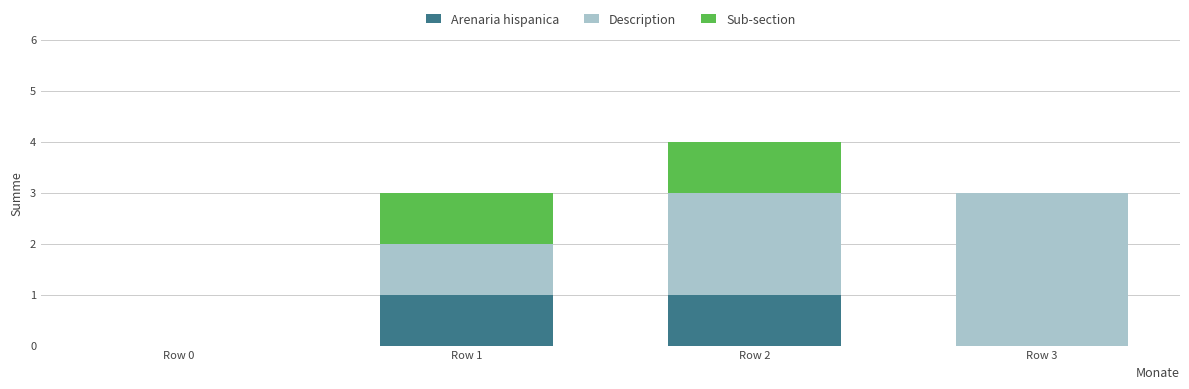

The value of Arenaria hispanica at Row 0 is 0. True or false?

True